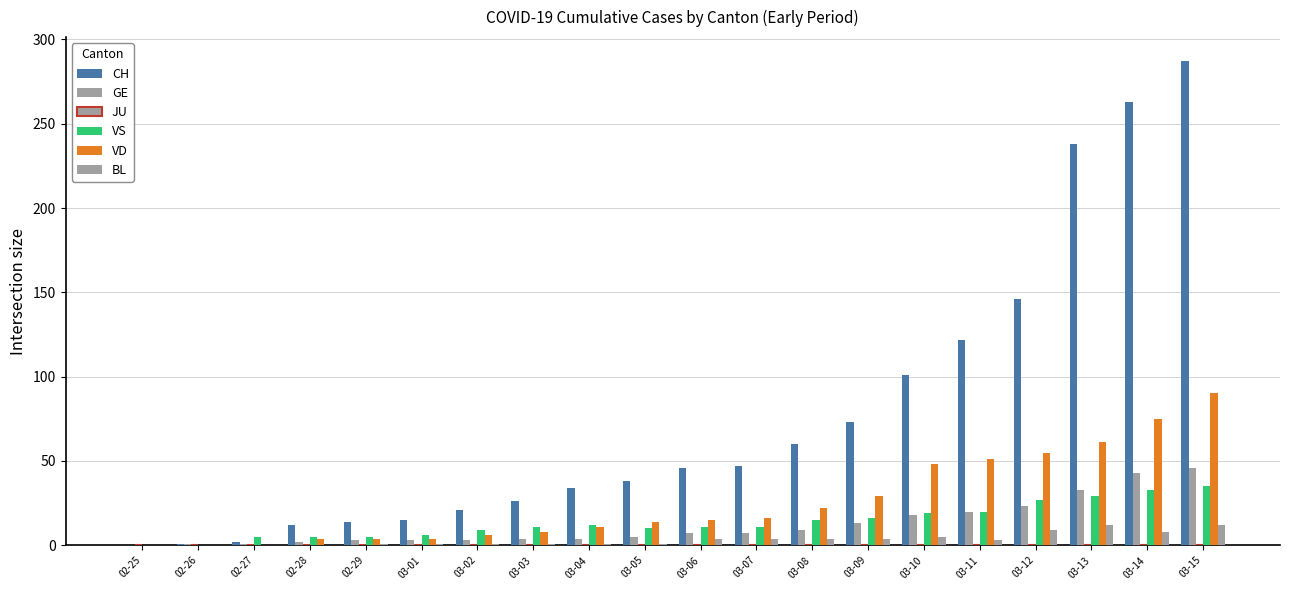

Count the number of data series in this chart.

5